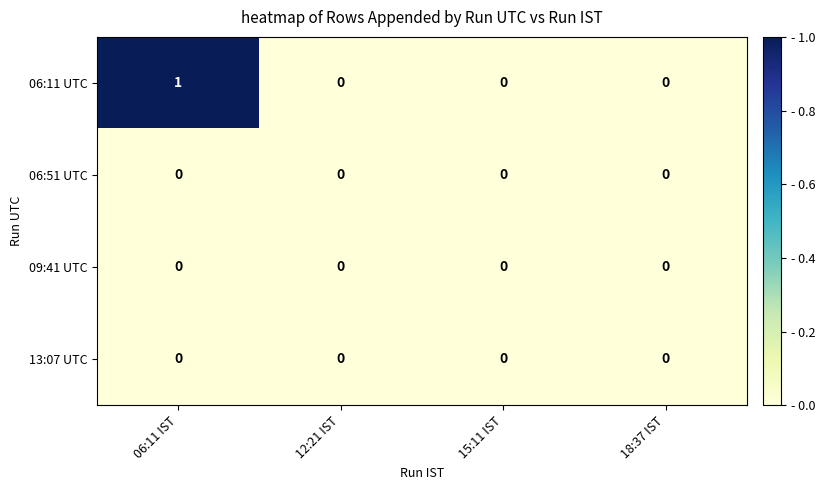

Reading left to right, what are all the values shown in this chart?

06:11 UTC: 1	0	0	0
06:51 UTC: 0	0	0	0
09:41 UTC: 0	0	0	0
13:07 UTC: 0	0	0	0